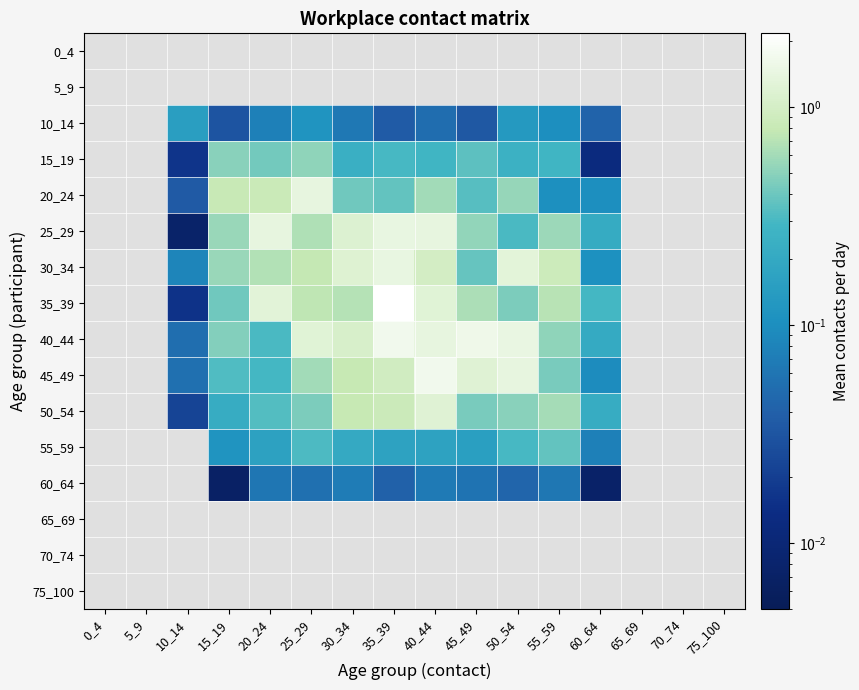

At how many categories does at least one series exceed 1?

7